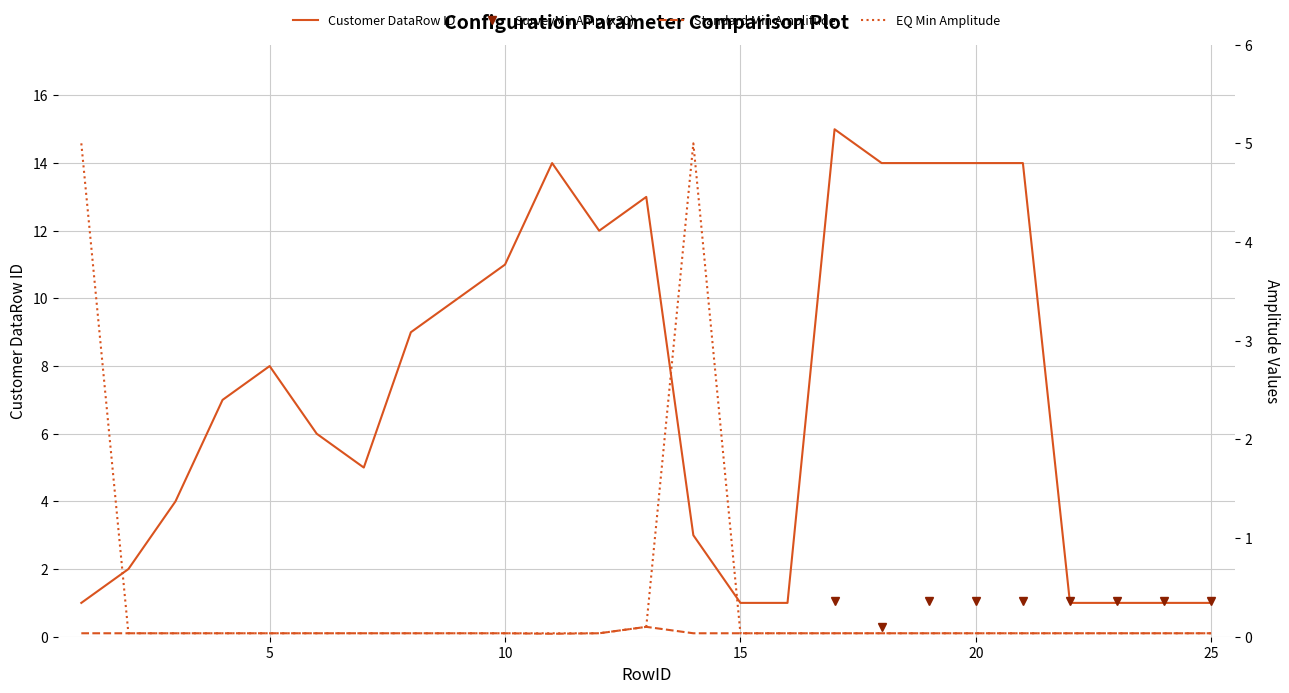

Is it true that Customer DataRow ID equals 9.8 at 15?

False